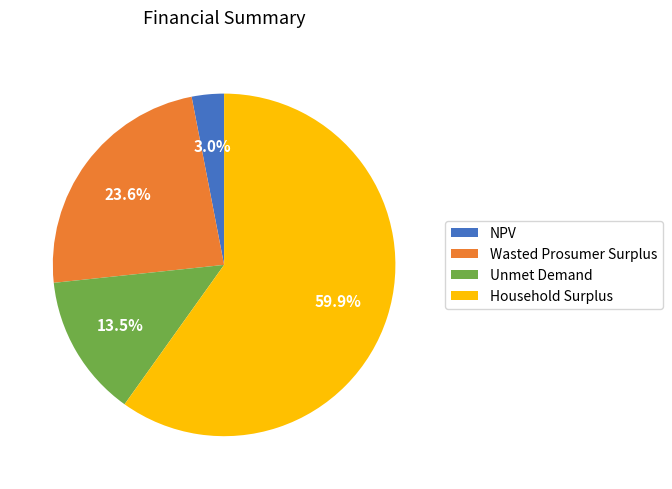

To the nearest percent, what is the difference between the NPV and Wasted Prosumer Surplus slice percentages?

21%